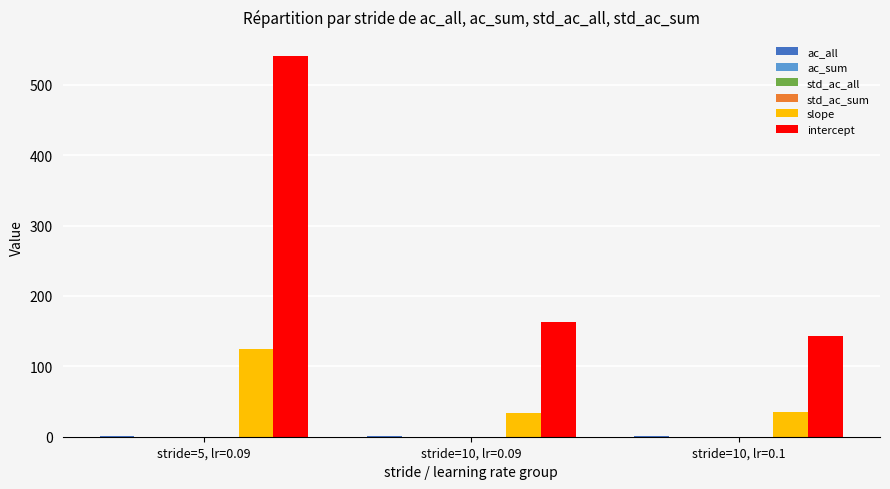

Which series has the largest total across all categories?

intercept